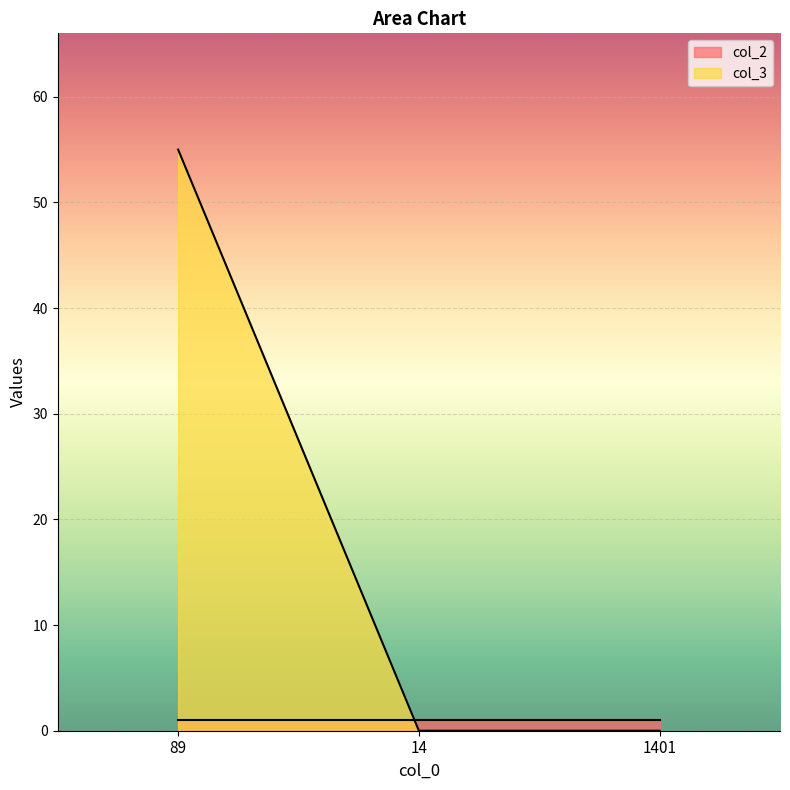

List the labels in order of value, smallest first.

14, 1401, 89